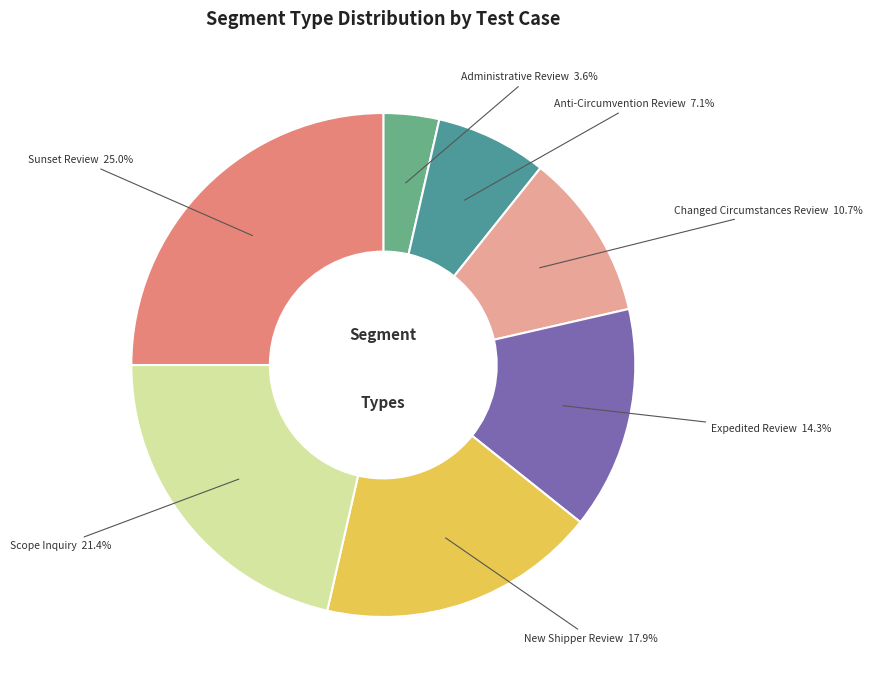

Which slice is the largest?

Sunset Review